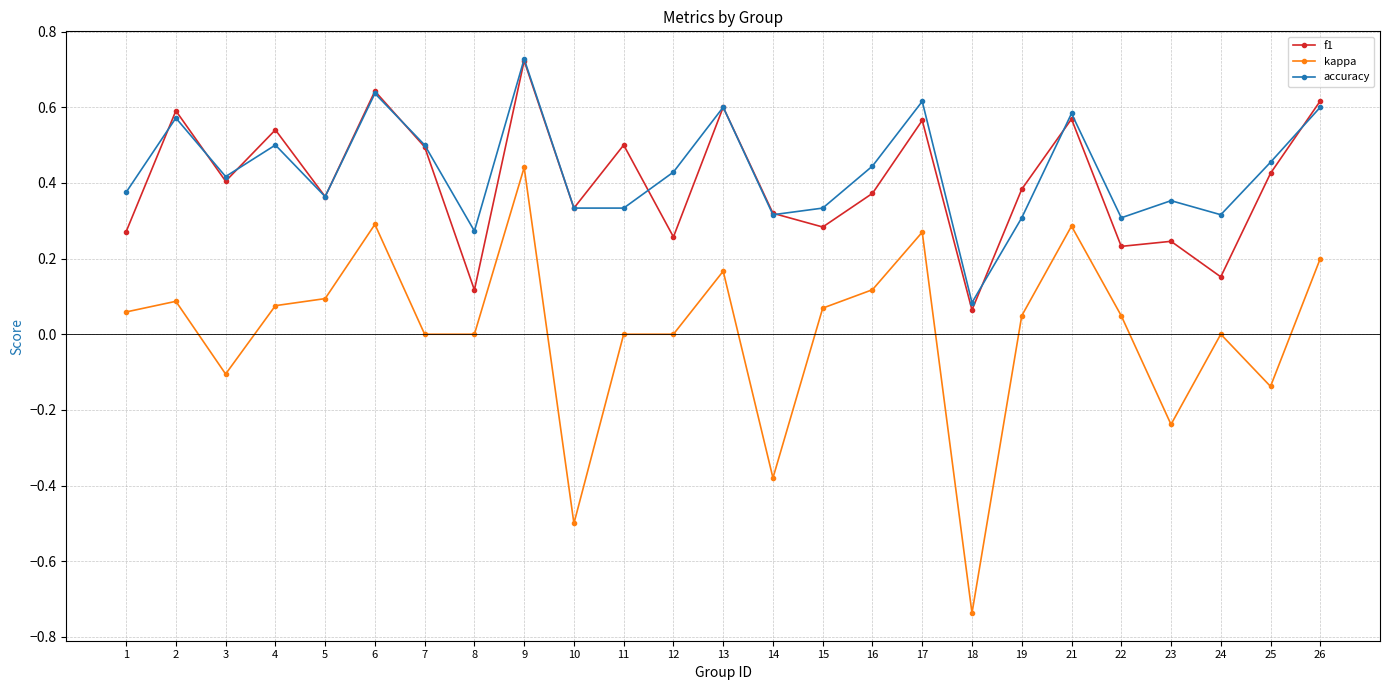

True or false: kappa and accuracy cross at least once.

False